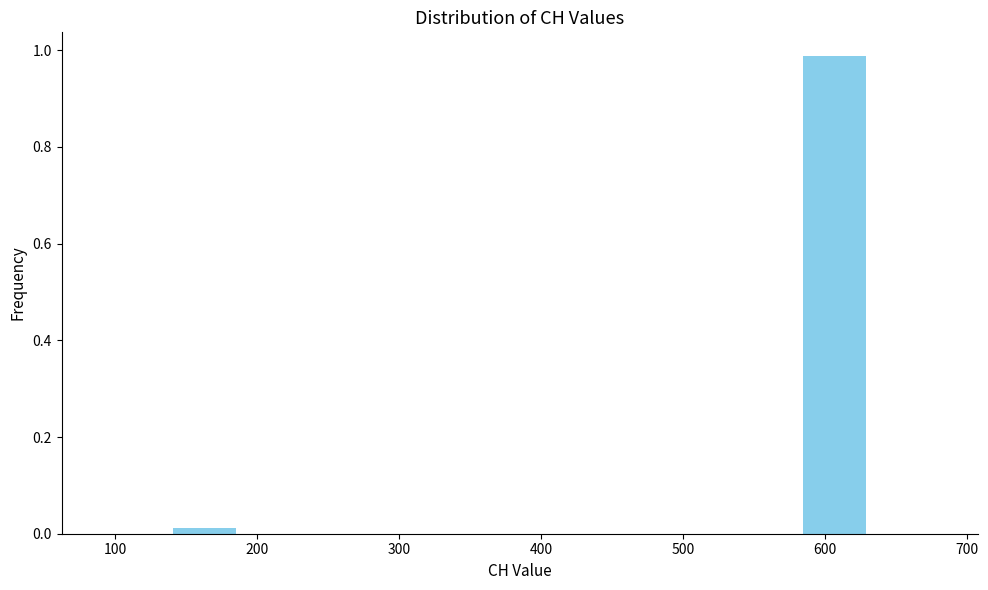

Reading left to right, transcribe this chart: for each bar, give the range it covers on the x-axis and its height. Neither the bar edges nor the heights are printed on the chart, so give them approximately, as read against the axes.

90 to 140: 0
140 to 190: under 0.02
190 to 240: 0
240 to 290: 0
290 to 340: 0
340 to 390: 0
390 to 430: 0
430 to 480: 0
480 to 530: 0
530 to 580: 0
580 to 630: 0.98
630 to 680: 0